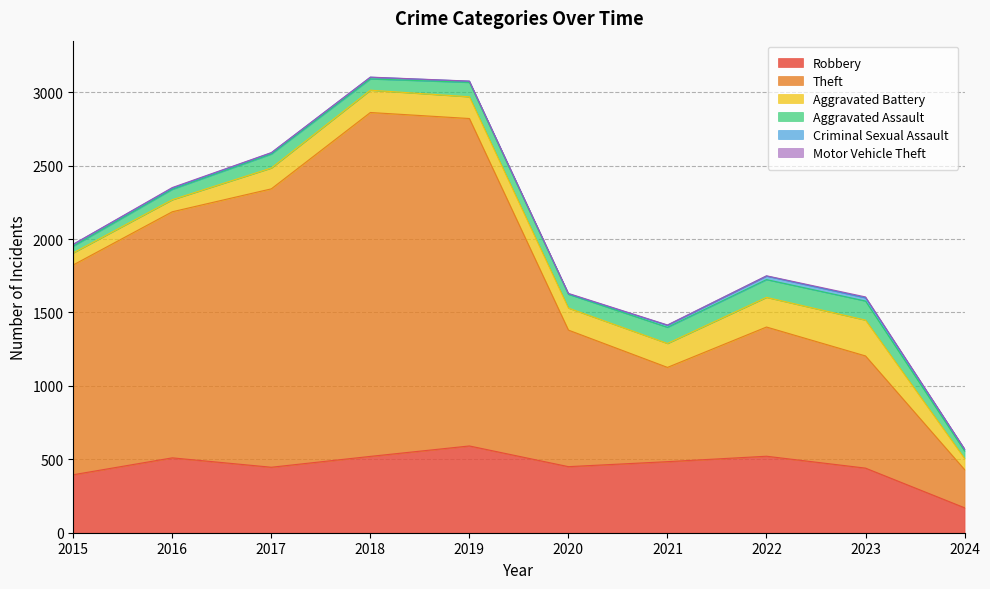

Reading left to right, extract all data points from this chart.

Robbery: 395	510	446	520	591	450	484	521	440	170
Theft: 1429	1676	1896	2342	2230	930	642	880	764	260
Aggravated Battery: 82	82	142	152	148	150	163	202	244	76
Aggravated Assault: 46	71	95	77	98	94	110	121	130	51
Criminal Sexual Assault: 12	8	8	11	8	3	14	24	22	12
Motor Vehicle Theft: 1	4	2	1	1	3	2	2	6	2